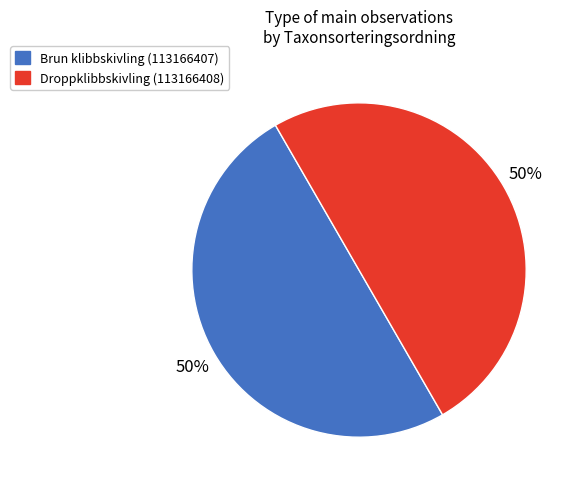

What is the ratio of the value at Droppklibbskivling (113166408) to the value at Brun klibbskivling (113166407)?

1.0